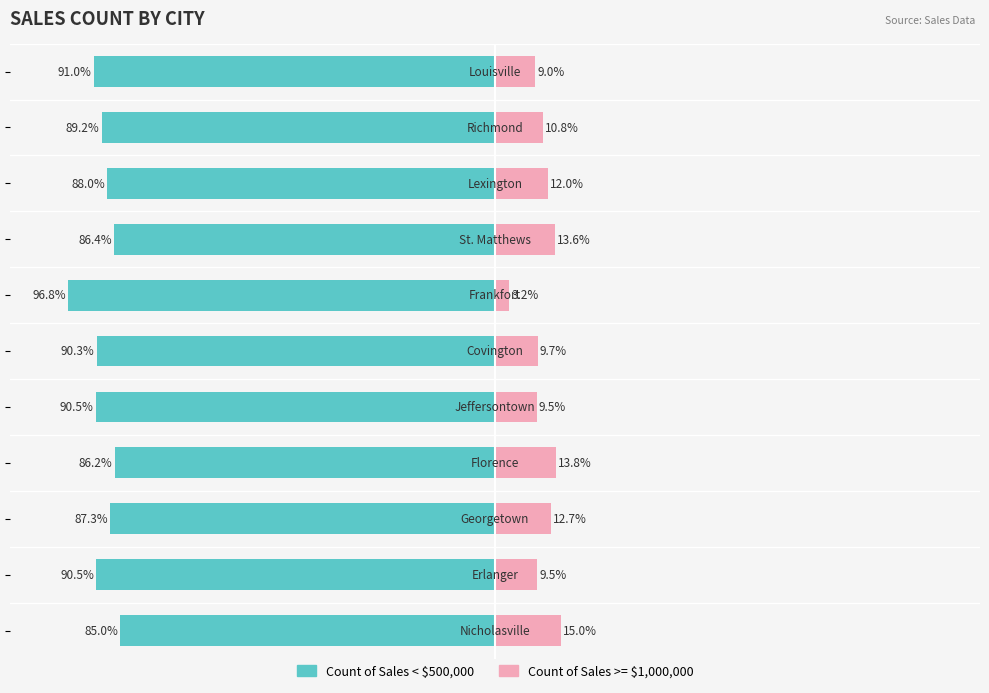

Reading right to left, list all the values displayed in this chart.

Count of Sales < $500,000: -85.0	-90.5	-87.3	-86.2	-90.5	-90.3	-96.8	-86.4	-88.0	-89.2	-91.0
Count of Sales >= $1,000,000: 15.0	9.5	12.7	13.8	9.5	9.7	3.2	13.6	12.0	10.8	9.0